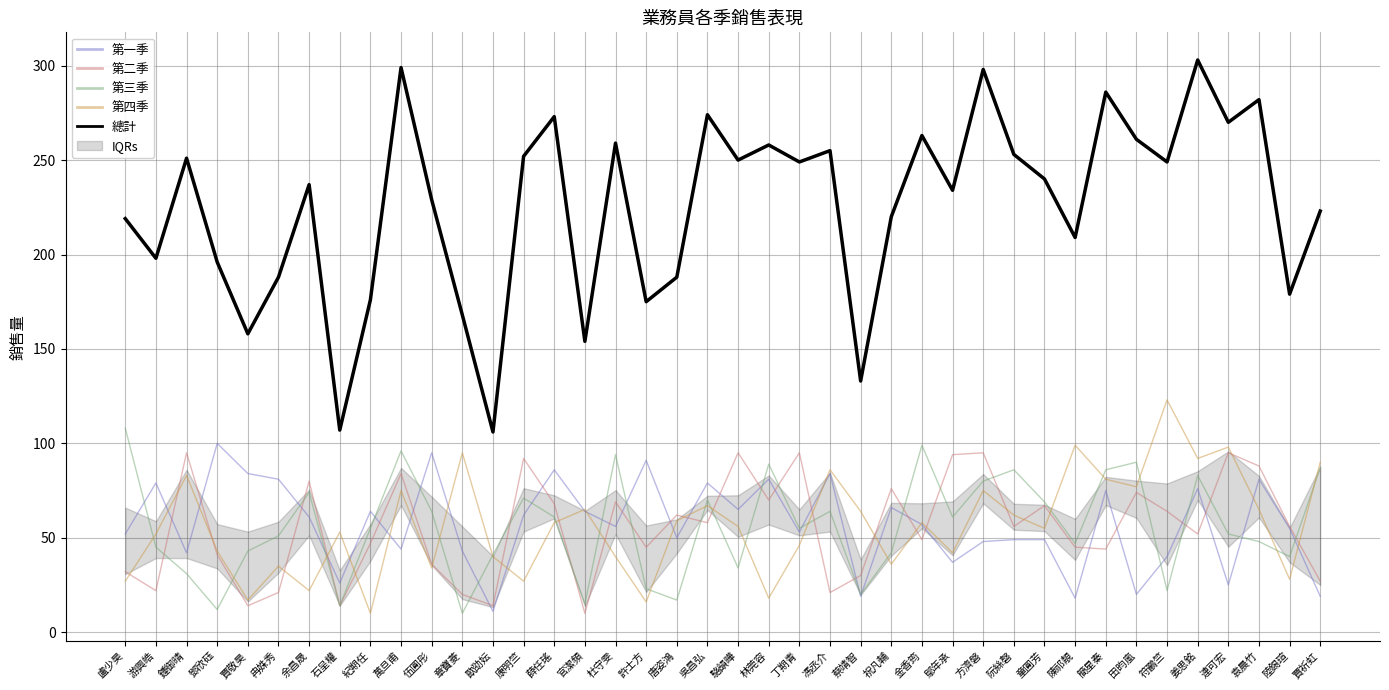

What is the difference between the maximum and minimum values in the 第三季 series?

98